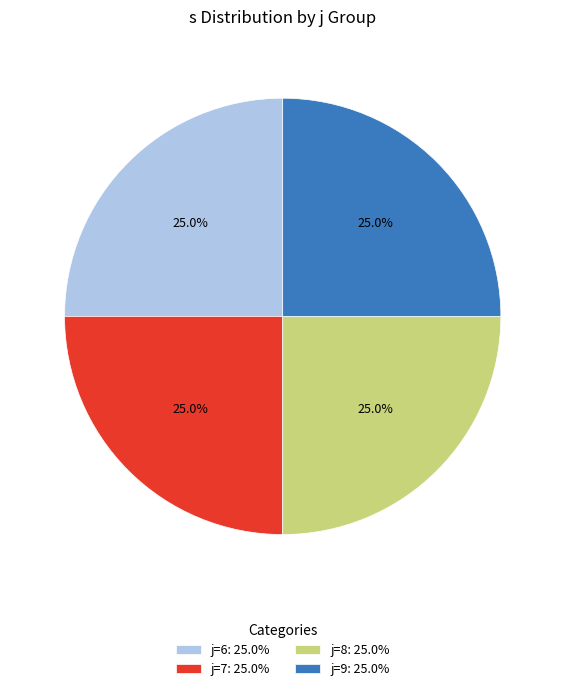

Does any single category account for the majority?

No